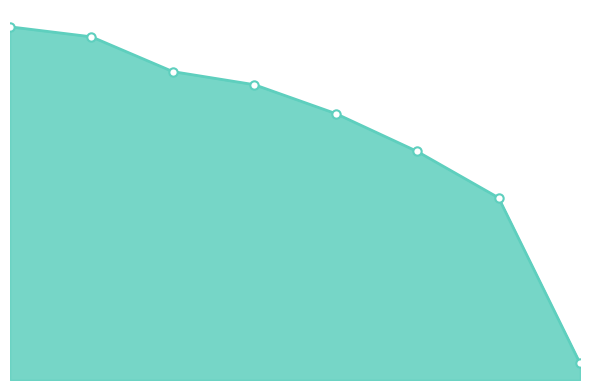

Is this an area chart (filled region under the line)?

Yes